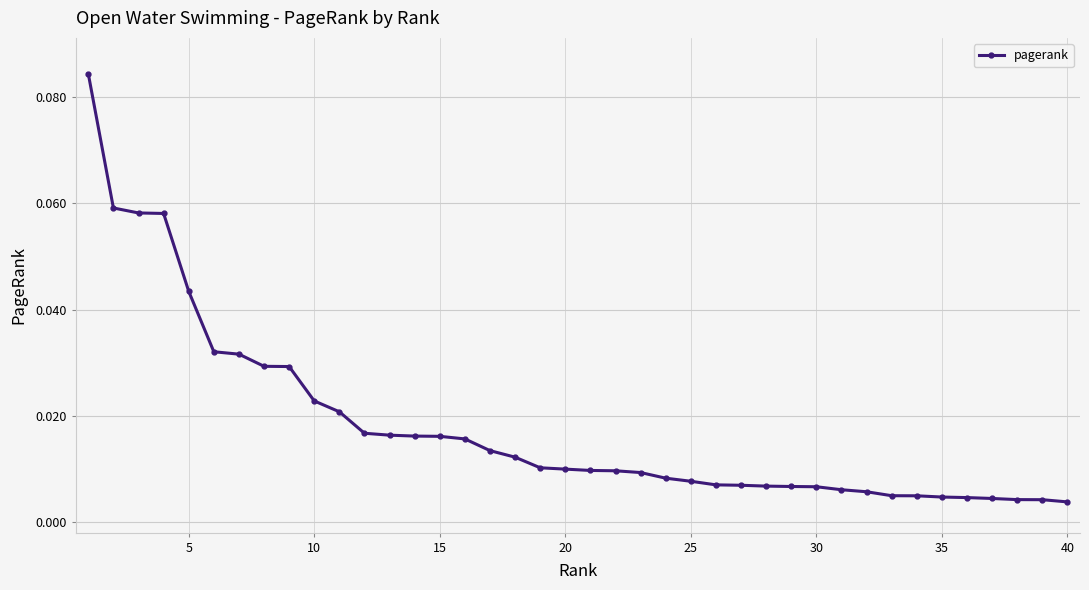

What is the sum of all values?

0.7